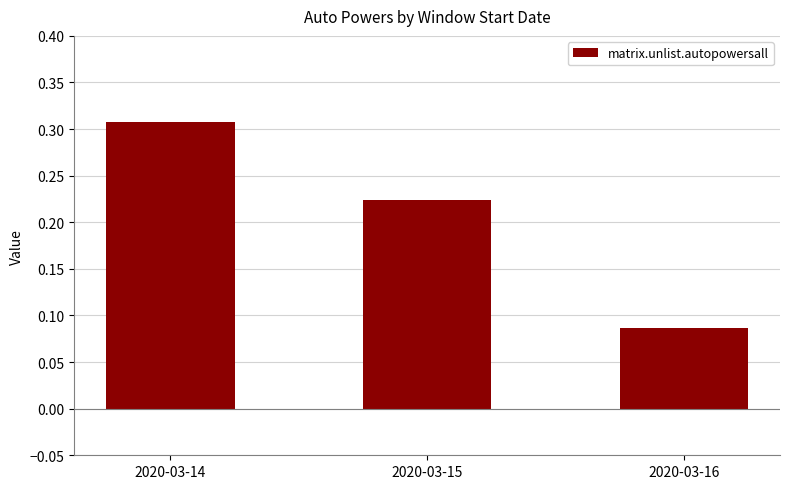

Which category has the highest value across all series?

2020-03-14